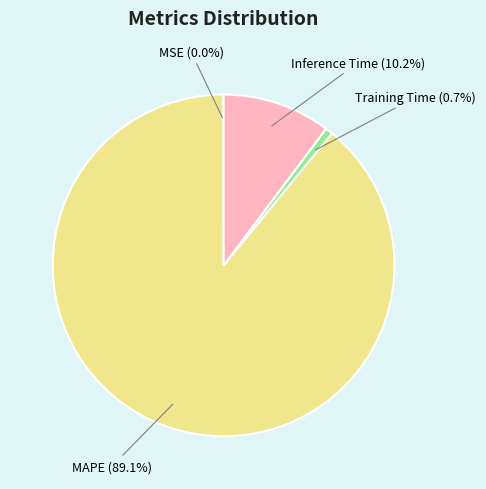

Between Inference Time (10.2%) and MAPE (89.1%), which is larger?

MAPE (89.1%)